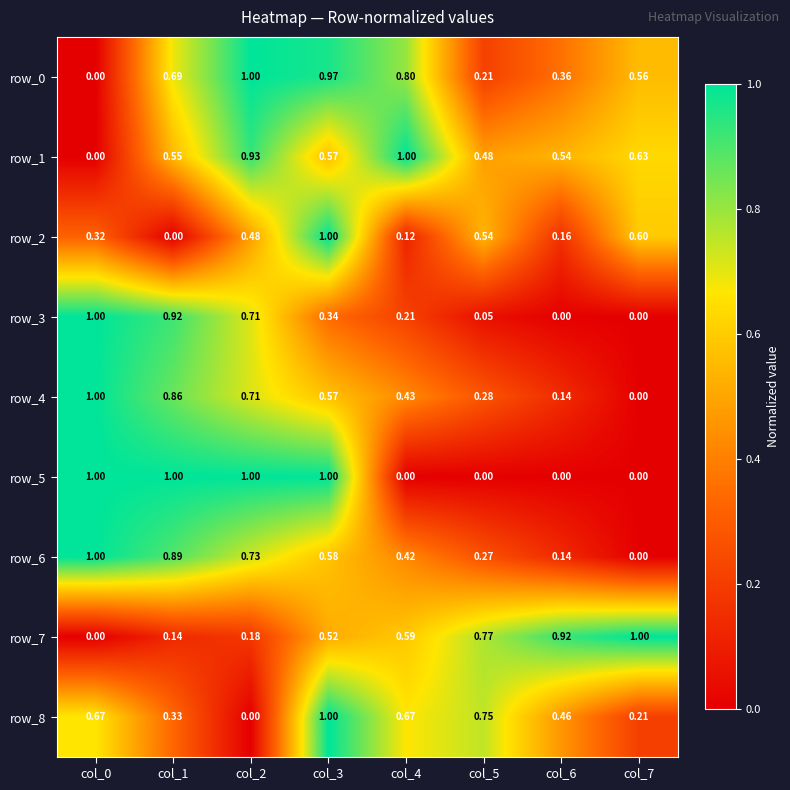

Reading right to left, what are all the values shown in this chart?

row_0: col_7=0.6	col_6=0.4	col_5=0.2	col_4=0.8	col_3=1.0	col_2=1.0	col_1=0.7	col_0=0.0
row_1: col_7=0.6	col_6=0.5	col_5=0.5	col_4=1.0	col_3=0.6	col_2=0.9	col_1=0.5	col_0=0.0
row_2: col_7=0.6	col_6=0.2	col_5=0.5	col_4=0.1	col_3=1.0	col_2=0.5	col_1=0.0	col_0=0.3
row_3: col_7=0.0	col_6=0.0	col_5=0.1	col_4=0.2	col_3=0.3	col_2=0.7	col_1=0.9	col_0=1.0
row_4: col_7=0.0	col_6=0.1	col_5=0.3	col_4=0.4	col_3=0.6	col_2=0.7	col_1=0.9	col_0=1.0
row_5: col_7=0.0	col_6=0.0	col_5=0.0	col_4=0.0	col_3=1.0	col_2=1.0	col_1=1.0	col_0=1.0
row_6: col_7=0.0	col_6=0.1	col_5=0.3	col_4=0.4	col_3=0.6	col_2=0.7	col_1=0.9	col_0=1.0
row_7: col_7=1.0	col_6=0.9	col_5=0.8	col_4=0.6	col_3=0.5	col_2=0.2	col_1=0.1	col_0=0.0
row_8: col_7=0.2	col_6=0.5	col_5=0.7	col_4=0.7	col_3=1.0	col_2=0.0	col_1=0.3	col_0=0.7